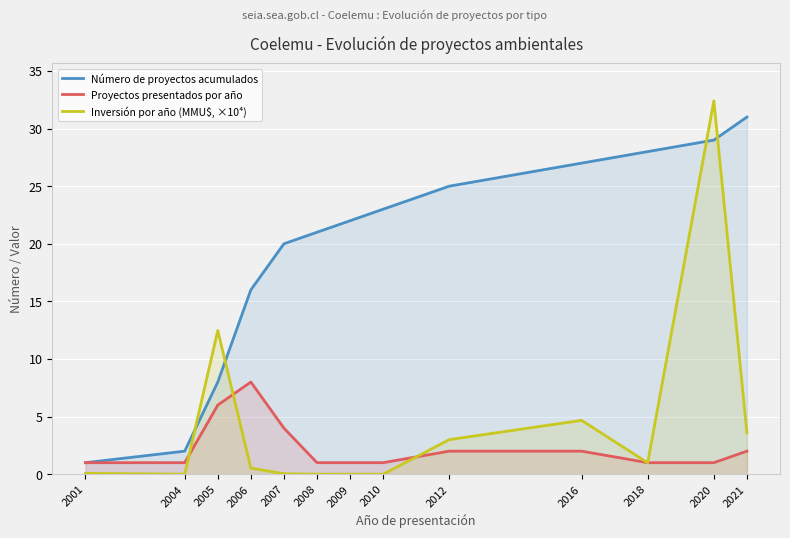

How many lines are shown in the chart?

3